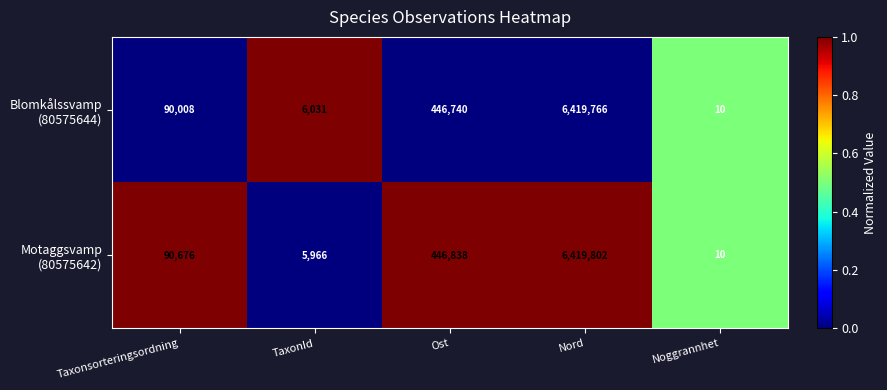

What is the total value across all series at Taxonsorteringsordning?

180684